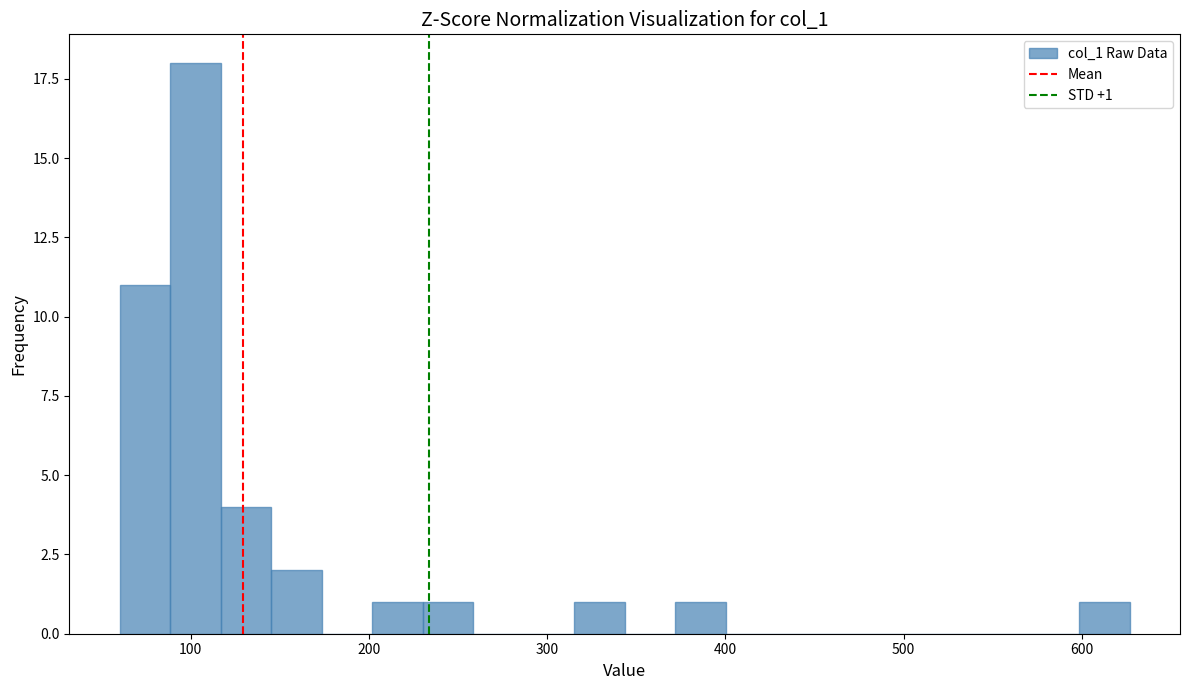

Around what value on the x-axis is the tallest bar? Give the approximate position of its centre, as read against the axis.

100